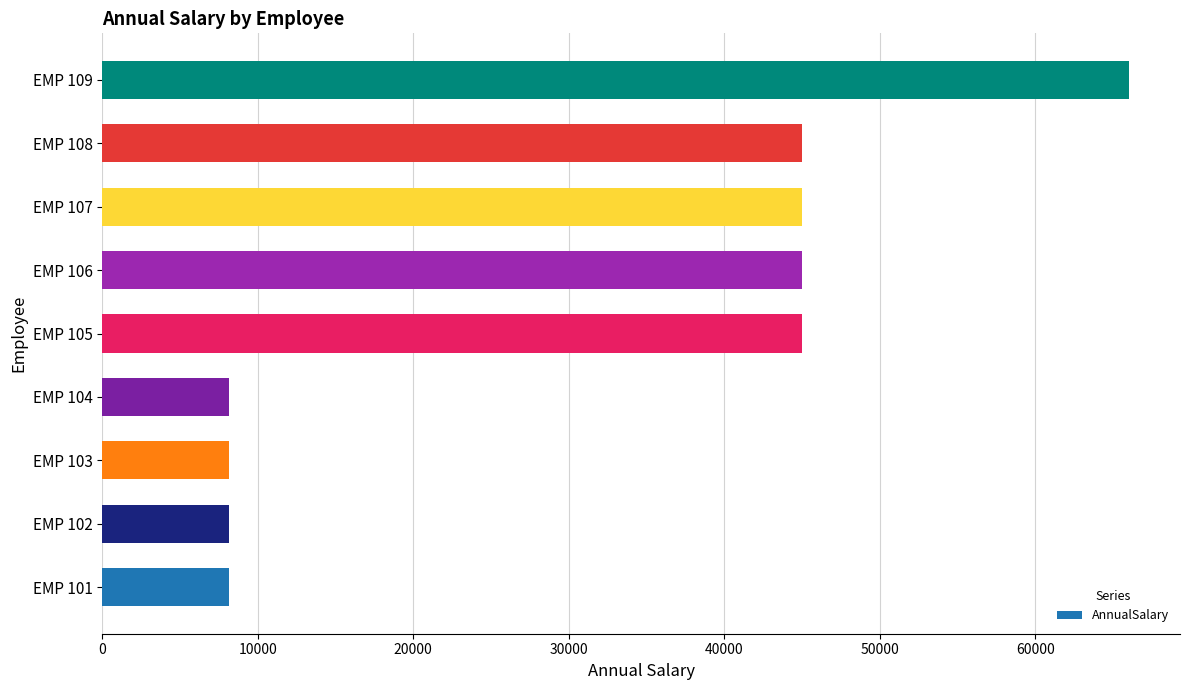

What is the sum of the values at EMP 105 and EMP 106?

90001.1